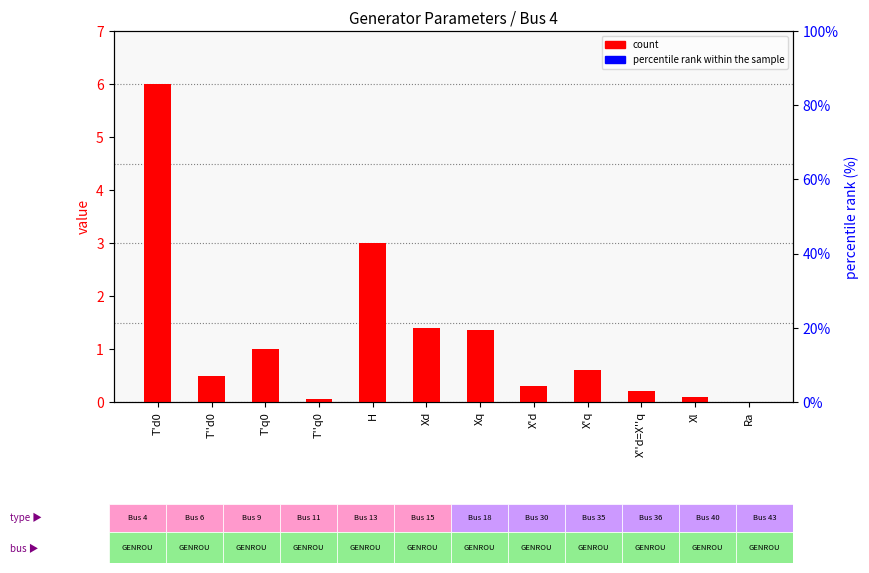

At which label is count closest to 3?

H